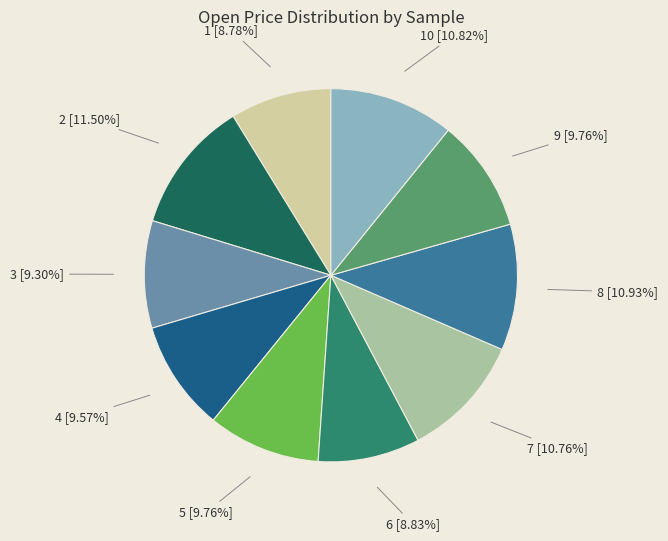

Is there a majority slice in this chart?

No